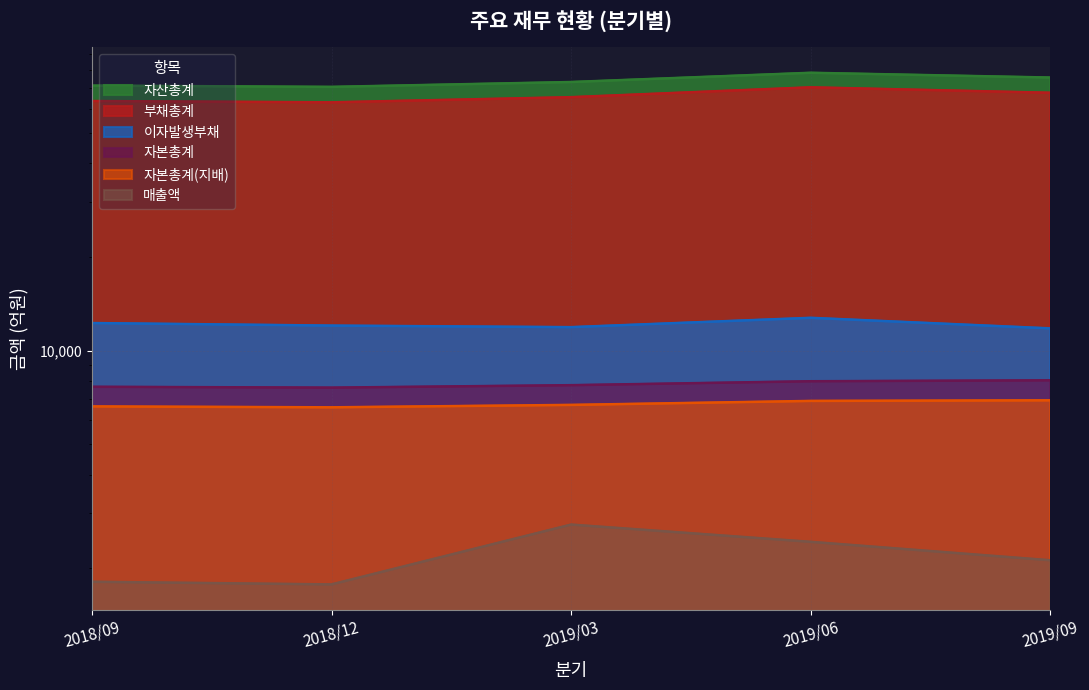

What is the label of the 3rd point from the left?

2019/03